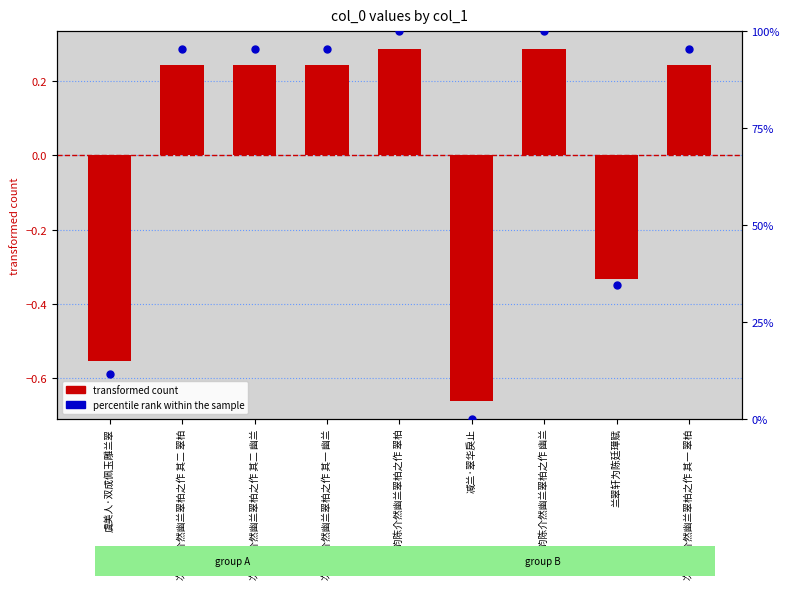

Which series has the largest total across all categories?

percentile rank within the sample